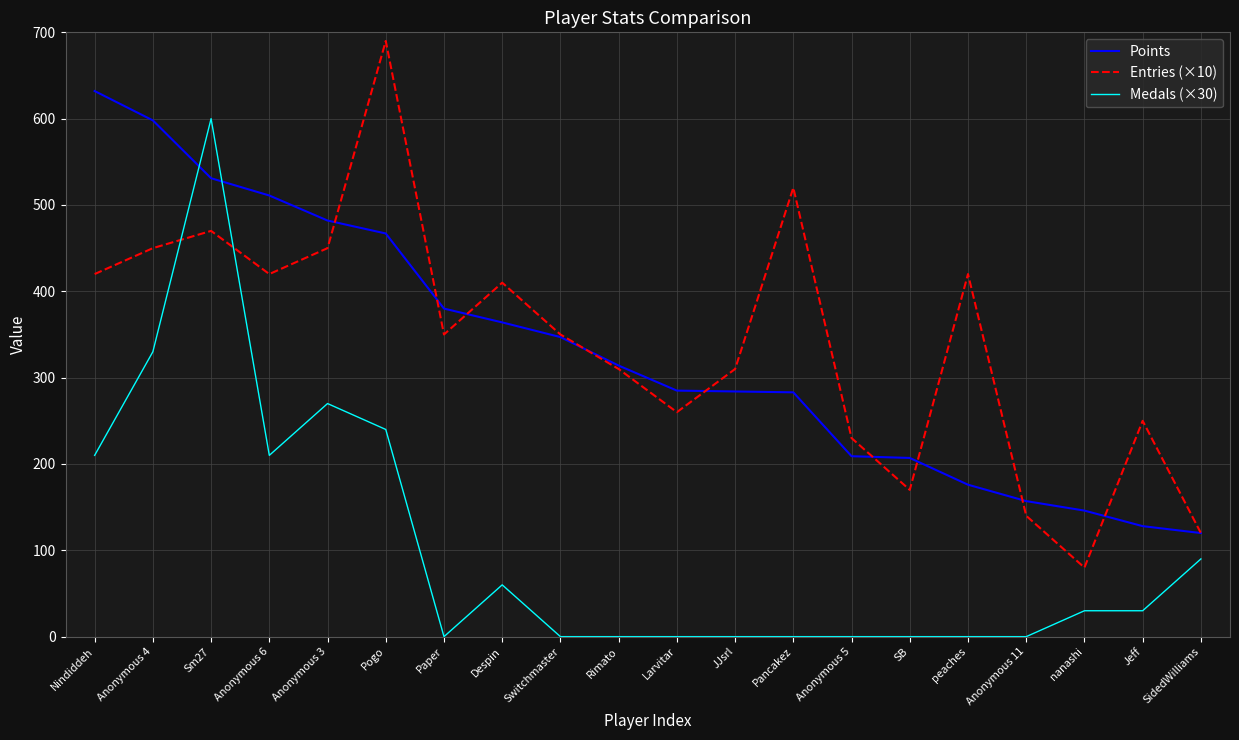

Which series has the largest total across all categories?

Entries (×10)